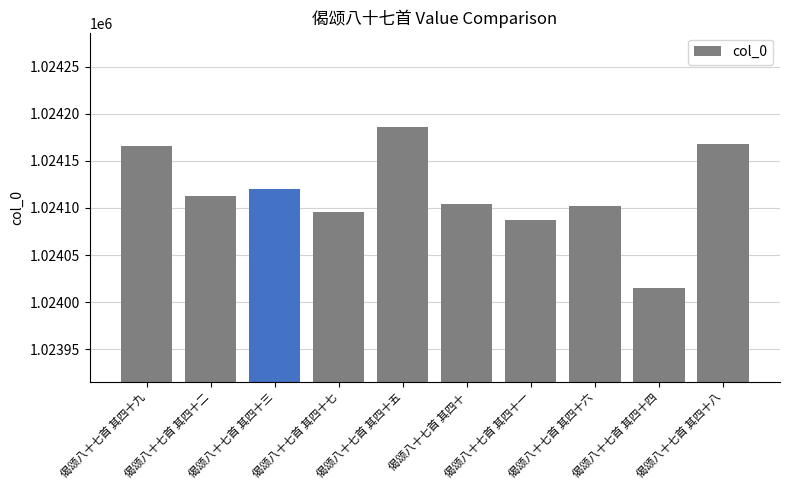

Reading right to left, extract all data points from this chart.

偈颂八十七首 其四十八=1024168	偈颂八十七首 其四十四=1024015	偈颂八十七首 其四十六=1024102	偈颂八十七首 其四十一=1024087	偈颂八十七首 其四十=1024104	偈颂八十七首 其四十五=1024186	偈颂八十七首 其四十七=1024096	偈颂八十七首 其四十三=1024120	偈颂八十七首 其四十二=1024113	偈颂八十七首 其四十九=1024166